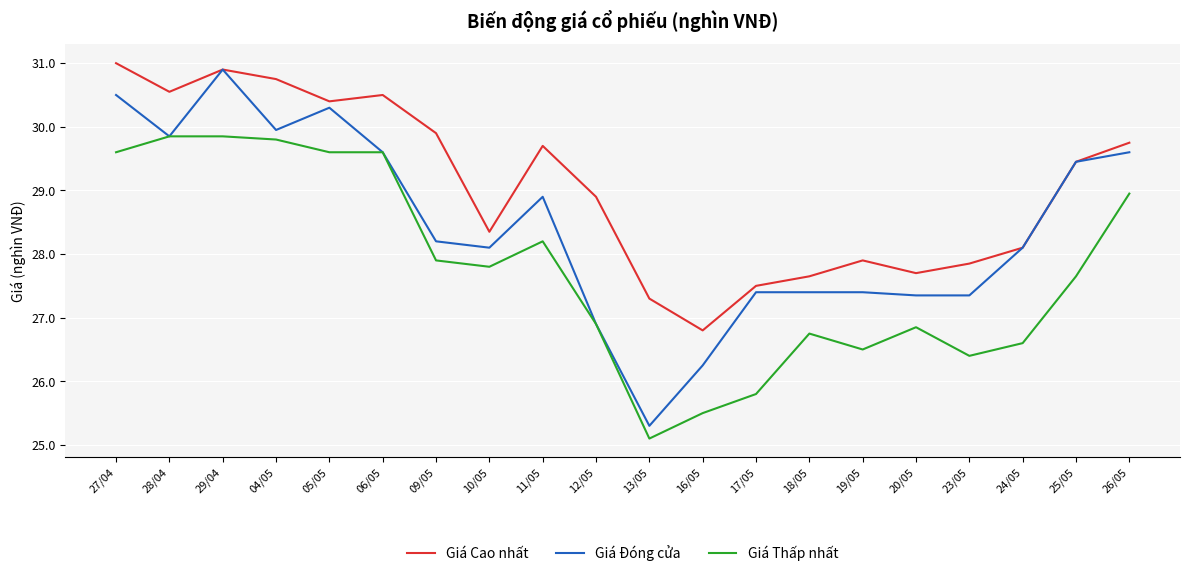

What is the spread (max minus min) of values at 05/05?

0.8